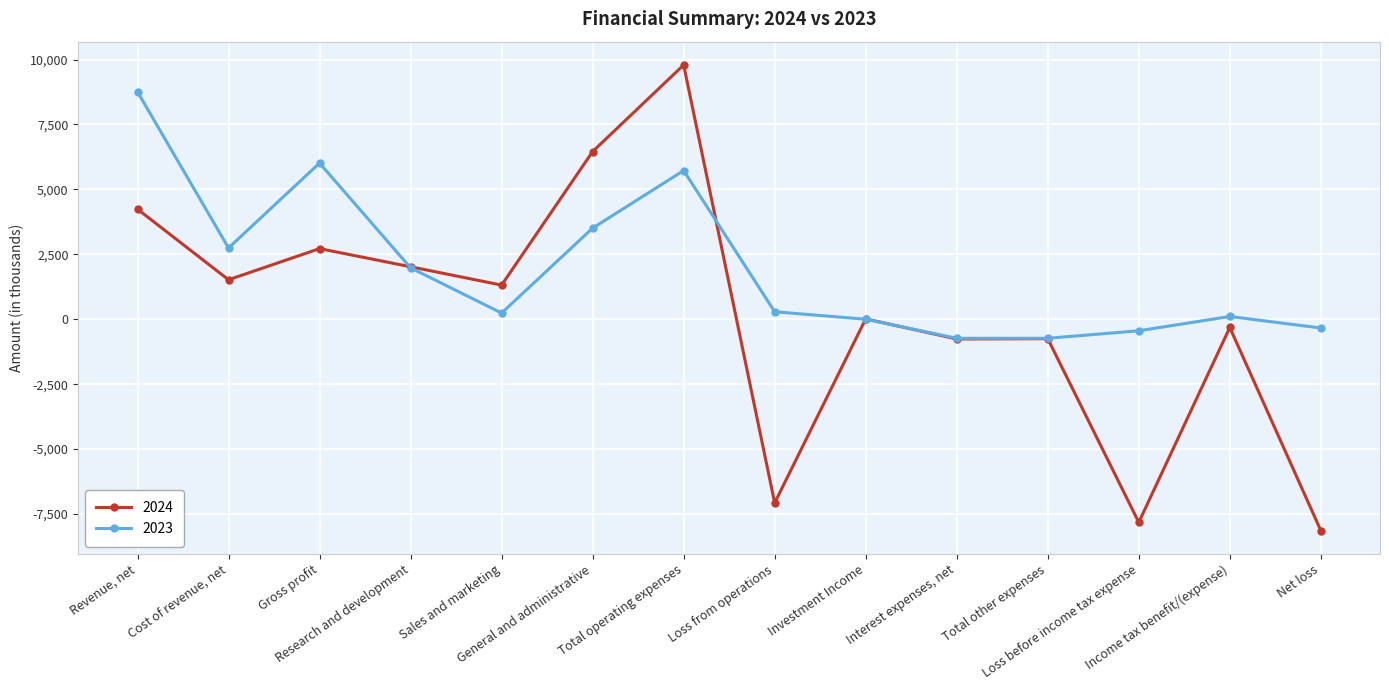

What is the value of the 2024 point at the 12th from the left?

-7822